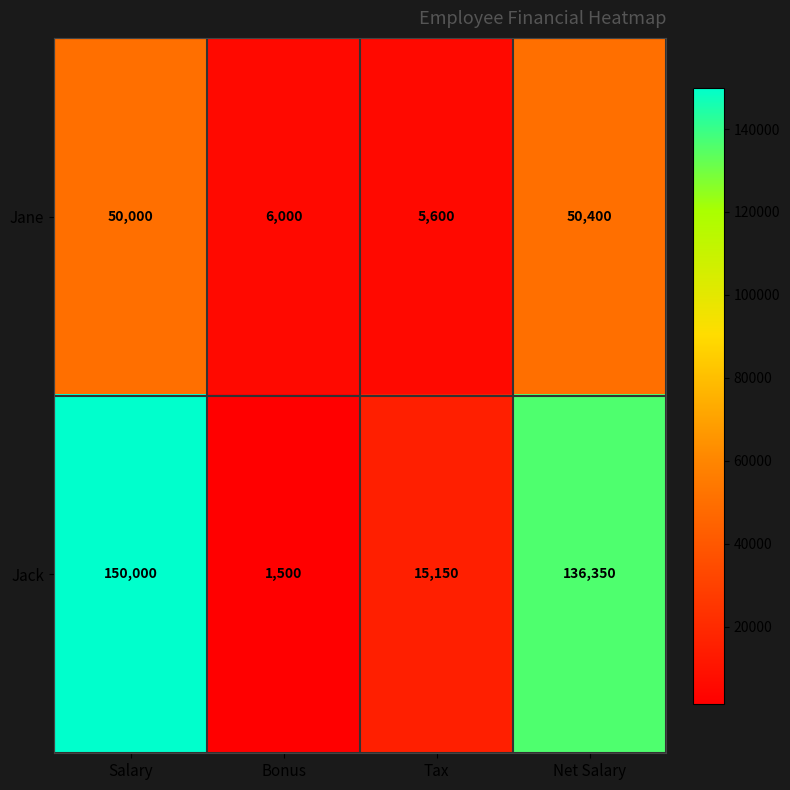

Rank the series at Salary from highest to lowest value.

Jack, Jane